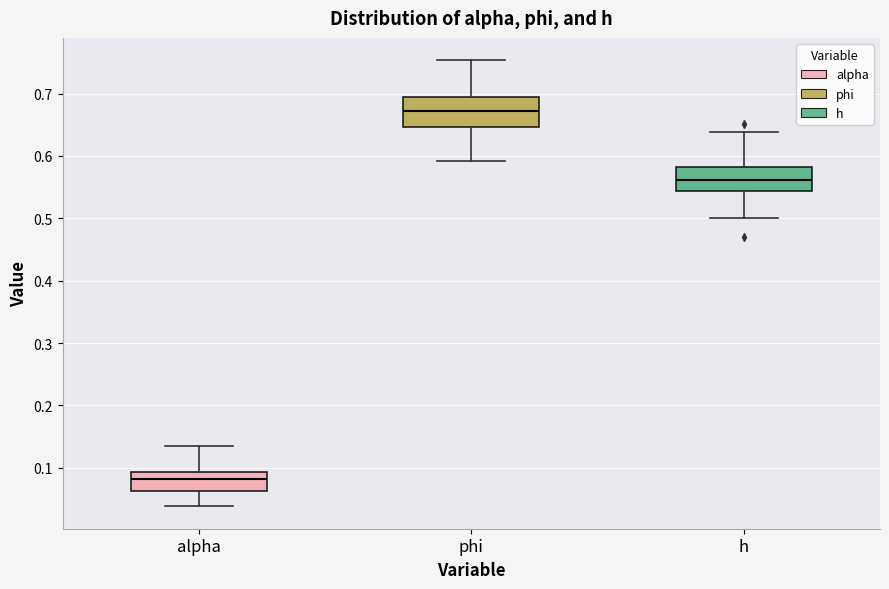

Reading left to right, transcribe this box plot: for each box, give where its median line is, the range the box spans, and where its two whiskers end, as read against the y-axis. The values are not printed on the chart, so give them approximately, as read against the axis.

alpha: median 0.08, box 0.06 to 0.09, whiskers 0.04 to 0.14
phi: median 0.67, box 0.65 to 0.69, whiskers 0.59 to 0.75
h: median 0.56, box 0.54 to 0.58, whiskers 0.50 to 0.64